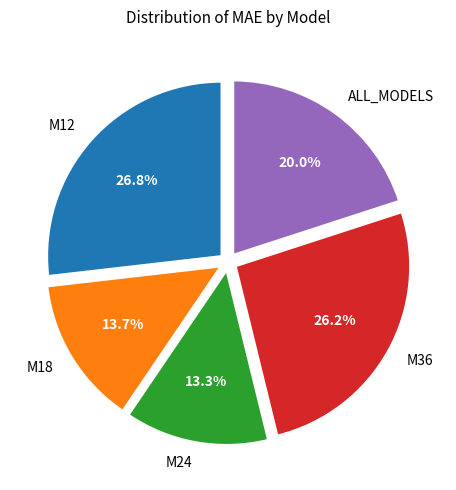

To the nearest percent, what is the combined percentage of M12 and ALL_MODELS?

47%